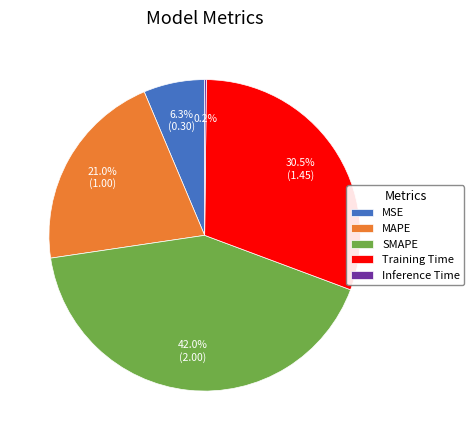

What is the largest slice in the pie chart?

SMAPE